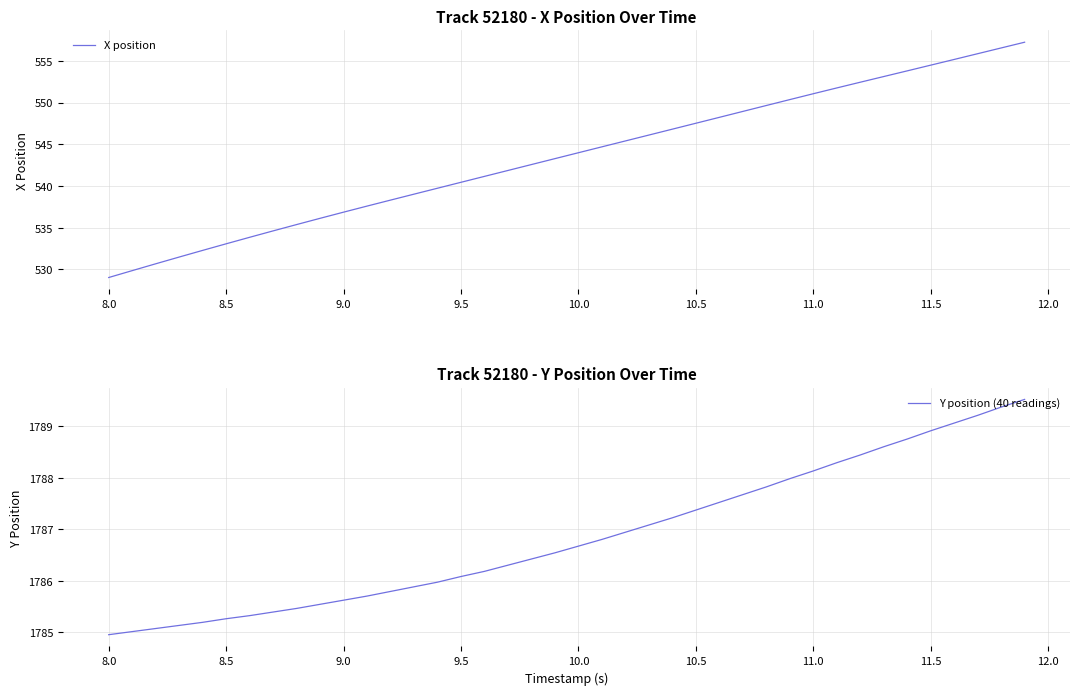

Which category has the lowest value in the X position series?

8.0